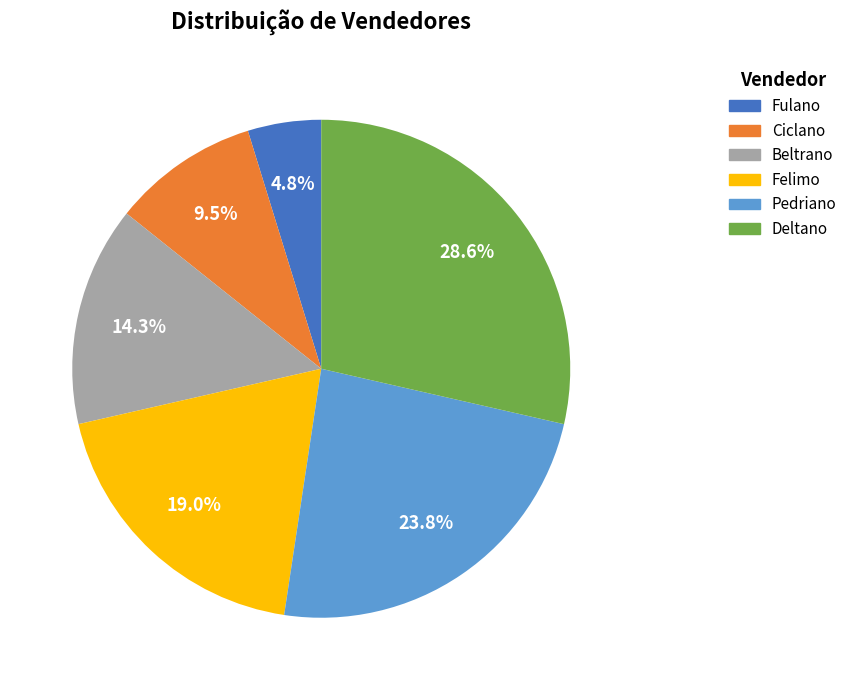

Is there a majority slice in this chart?

No